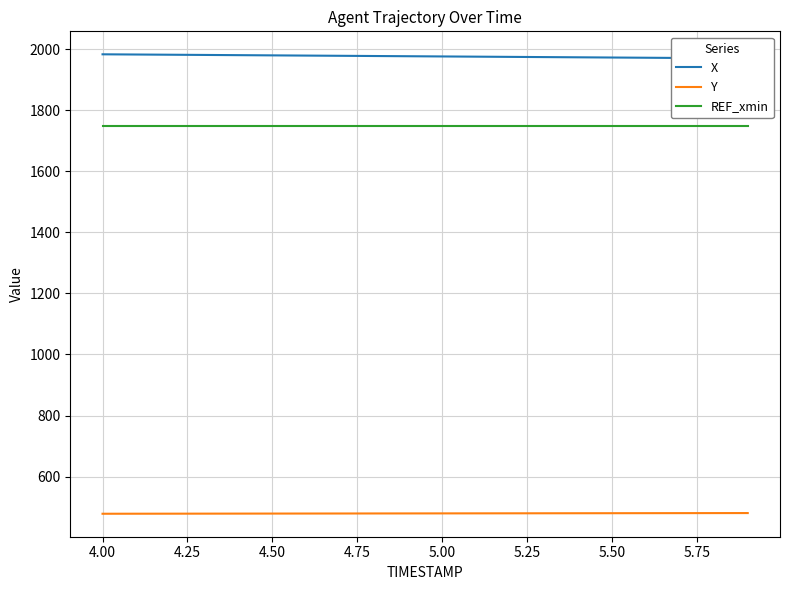

True or false: REF_xmin and Y cross at least once.

False